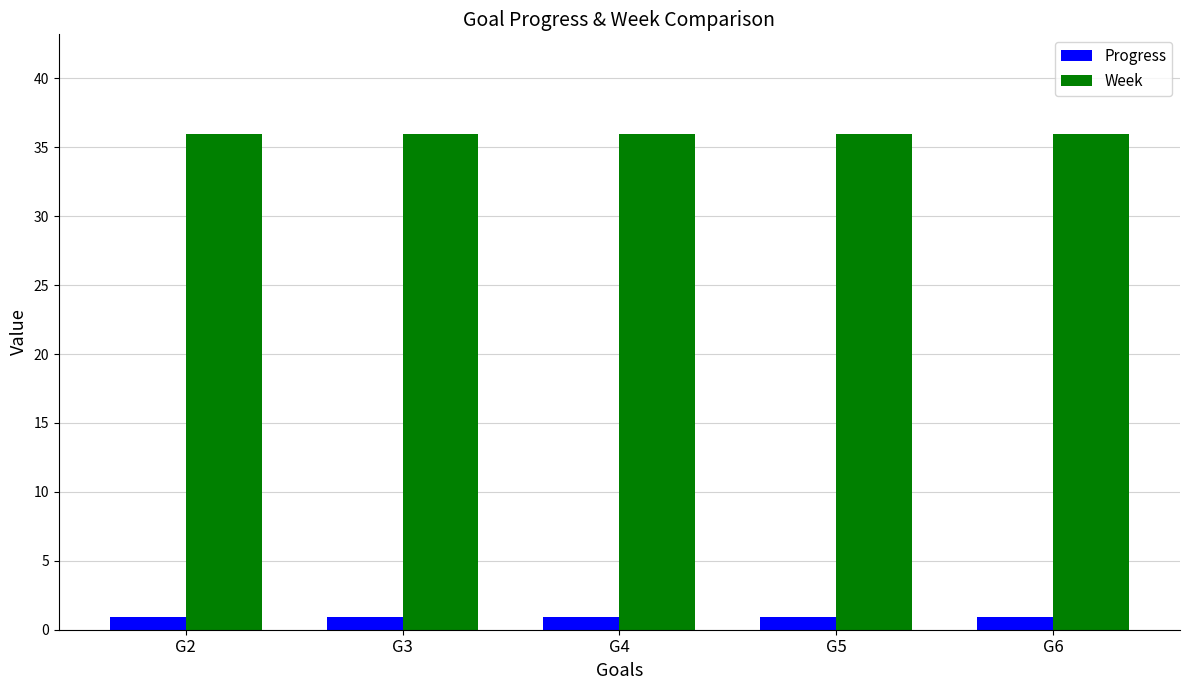

What is the difference between the highest and lowest values at G4?

35.1